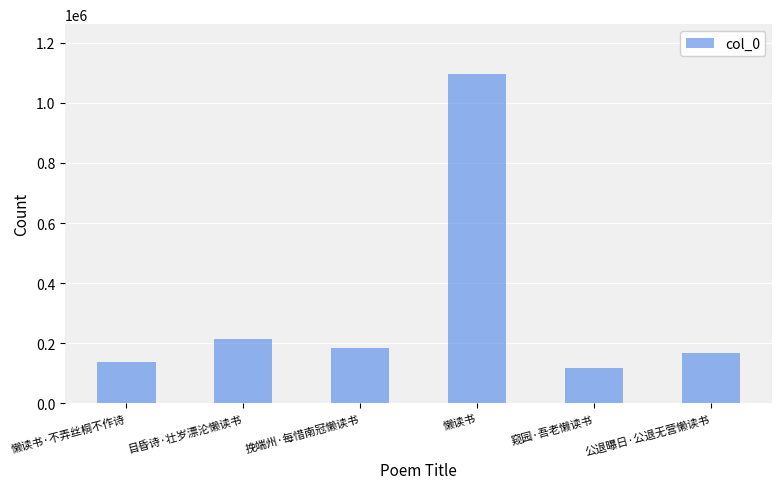

What position from the right is 公退曝日·公退无营懒读书?

1